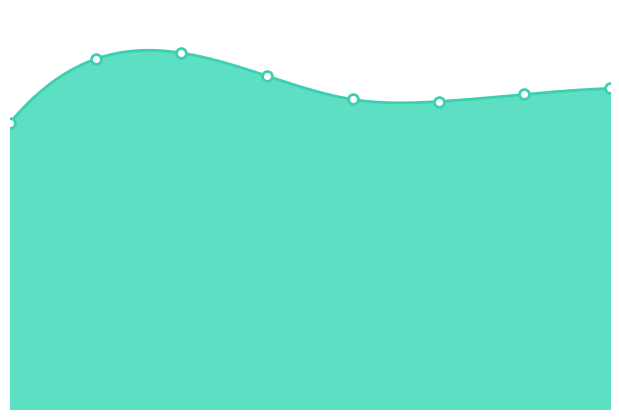

Between 1 and 4, which is larger?

1